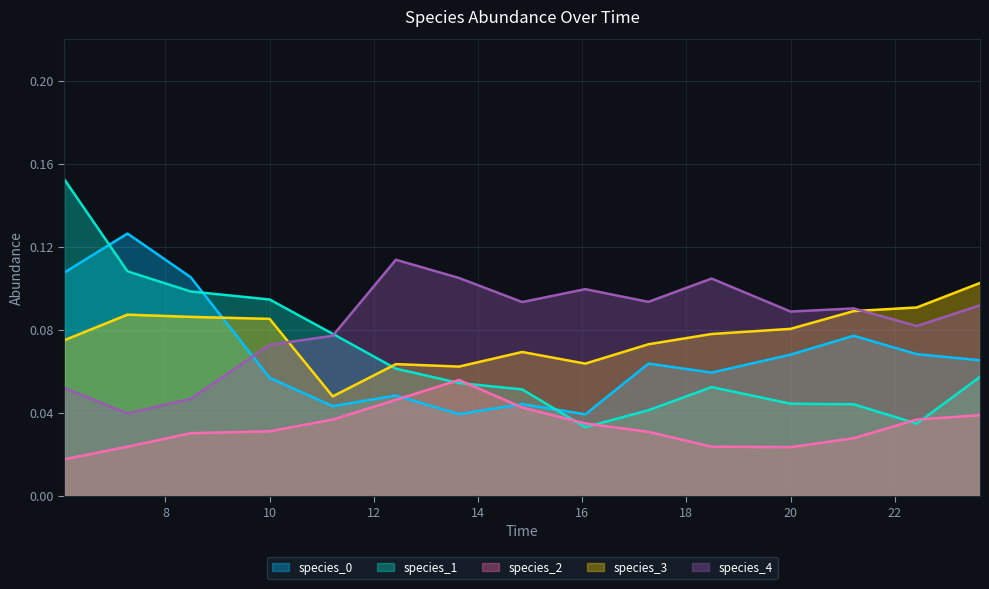

How many intersections are there between species_2 and species_1?

6